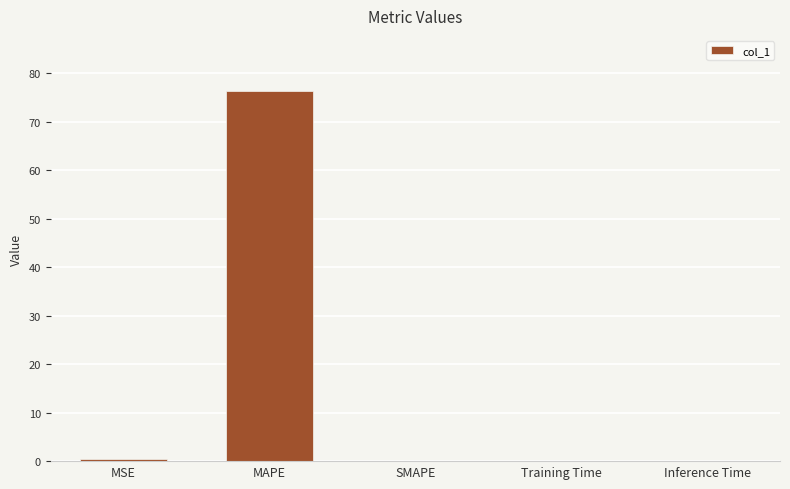

Is it true that the value at MAPE is 76.3?

True